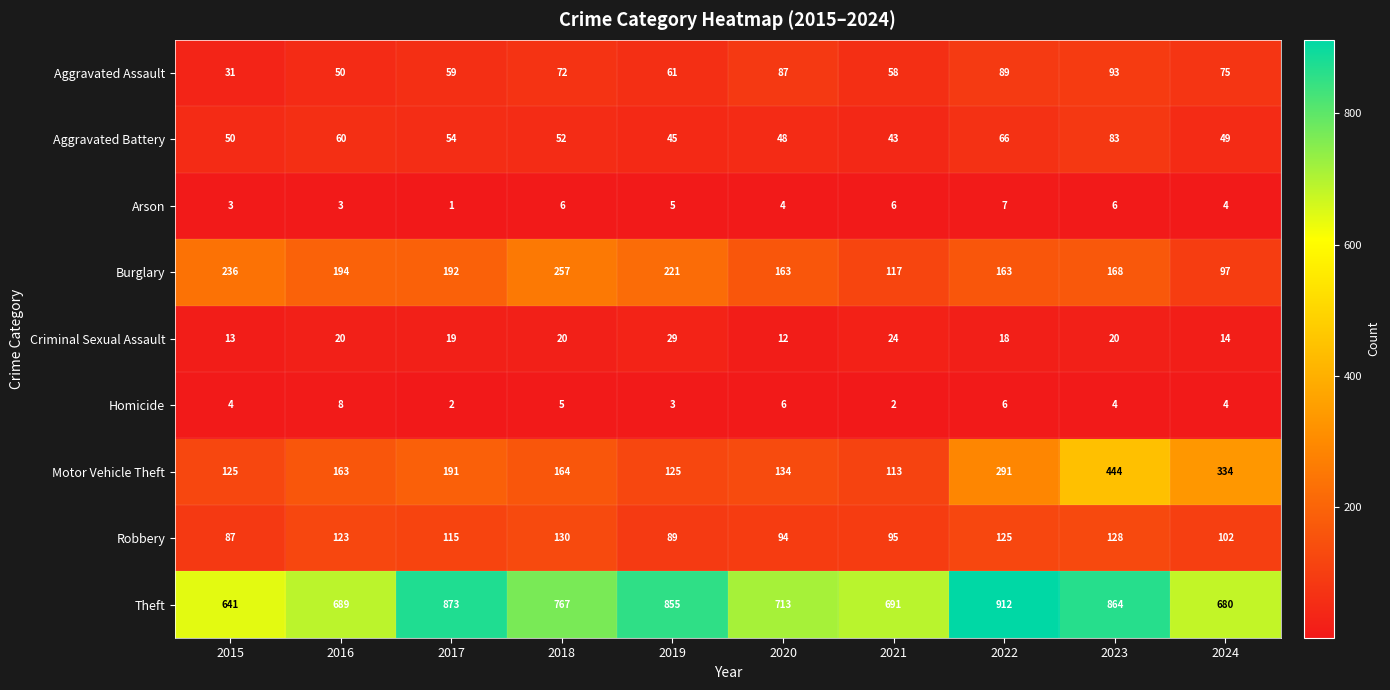

Rank the series at 2017 from highest to lowest value.

Theft, Burglary, Motor Vehicle Theft, Robbery, Aggravated Assault, Aggravated Battery, Criminal Sexual Assault, Homicide, Arson